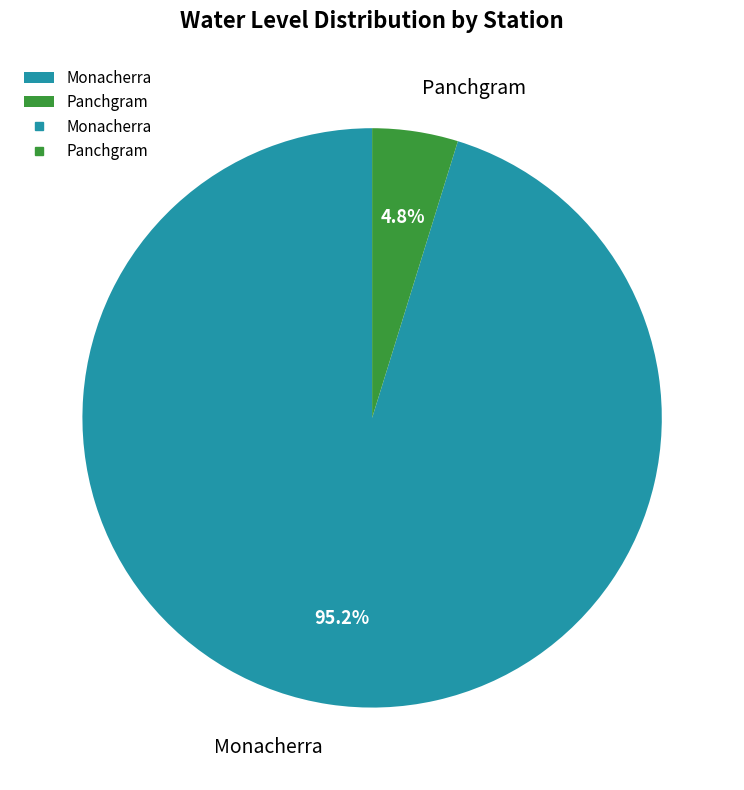

What percentage is the Panchgram slice, to the nearest percent?

5%